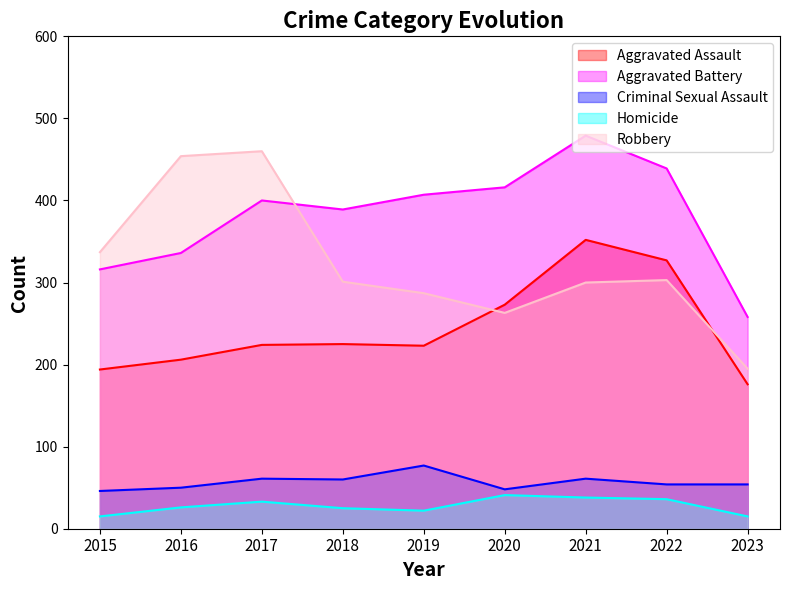

Which series has the largest total across all categories?

Aggravated Battery